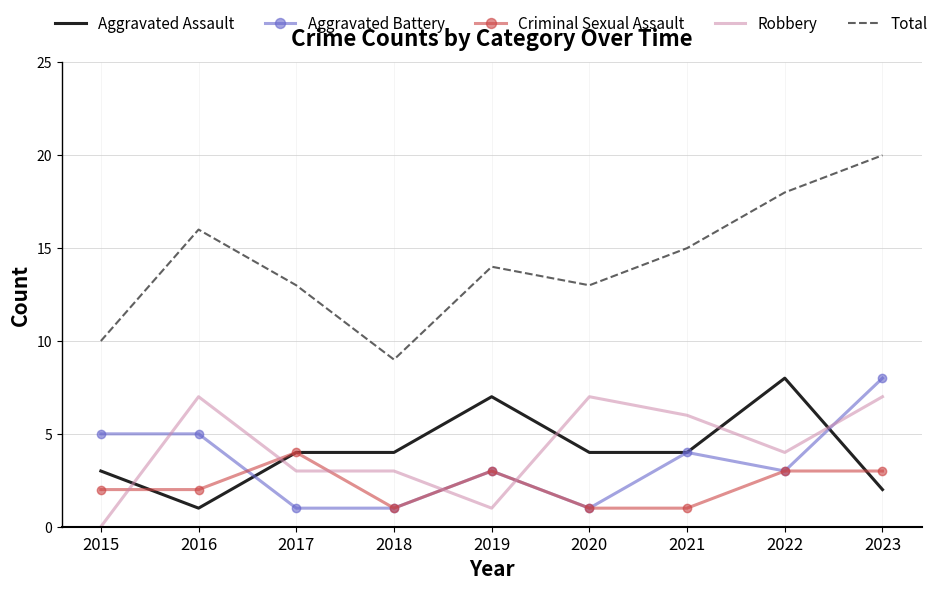

At 2015, list the series in order from smallest to largest.

Robbery, Criminal Sexual Assault, Aggravated Assault, Aggravated Battery, Total